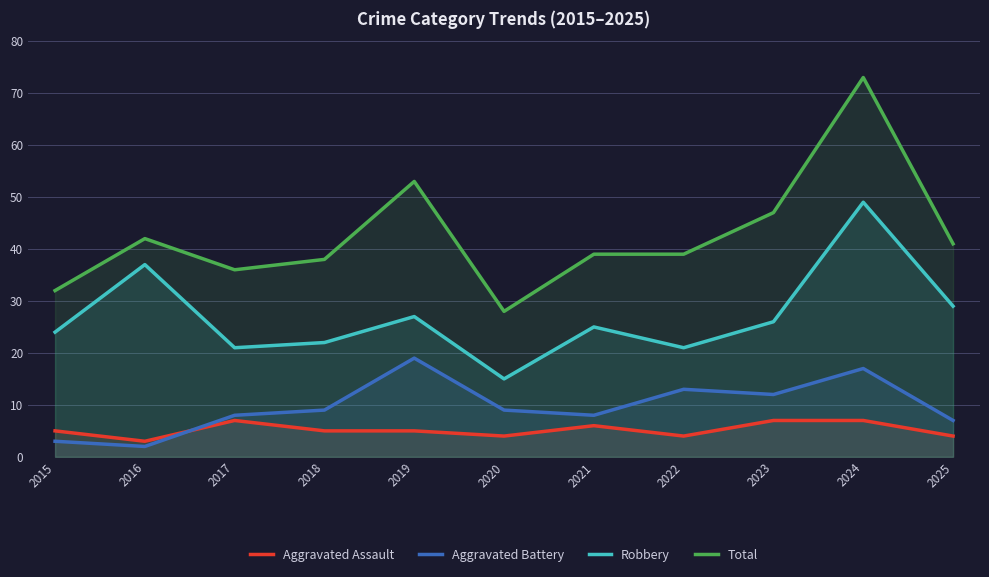

True or false: Robbery and Aggravated Assault cross at least once.

False